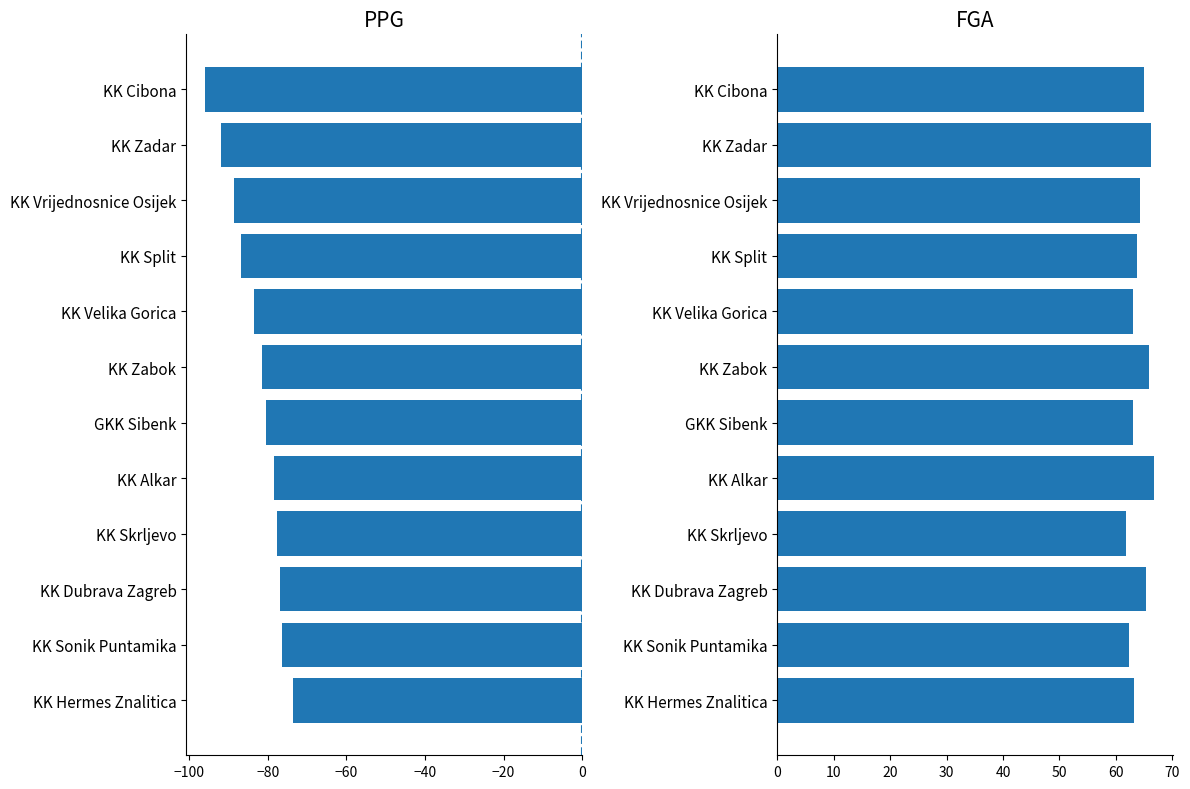

Reading left to right, extract all data points from this chart.

PPG: -96.0	-91.9	-88.6	-86.8	-83.6	-81.6	-80.4	-78.5	-77.6	-77.0	-76.3	-73.7
FGA: 65.0	66.2	64.3	63.8	63.0	65.8	63.1	66.8	61.8	65.4	62.3	63.2